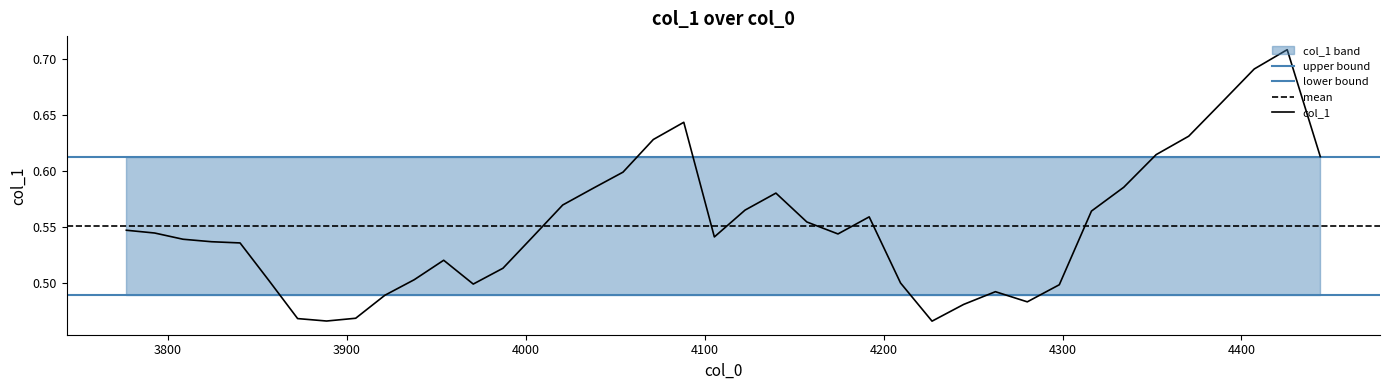

The value at 3800 is 0.5. True or false?

True